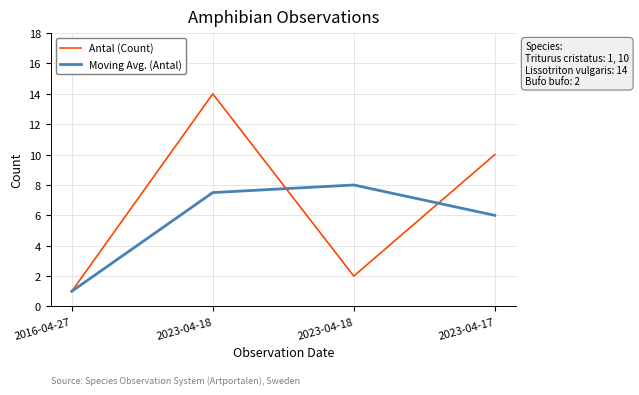

Which label corresponds to the smallest value in the chart?

2016-04-27